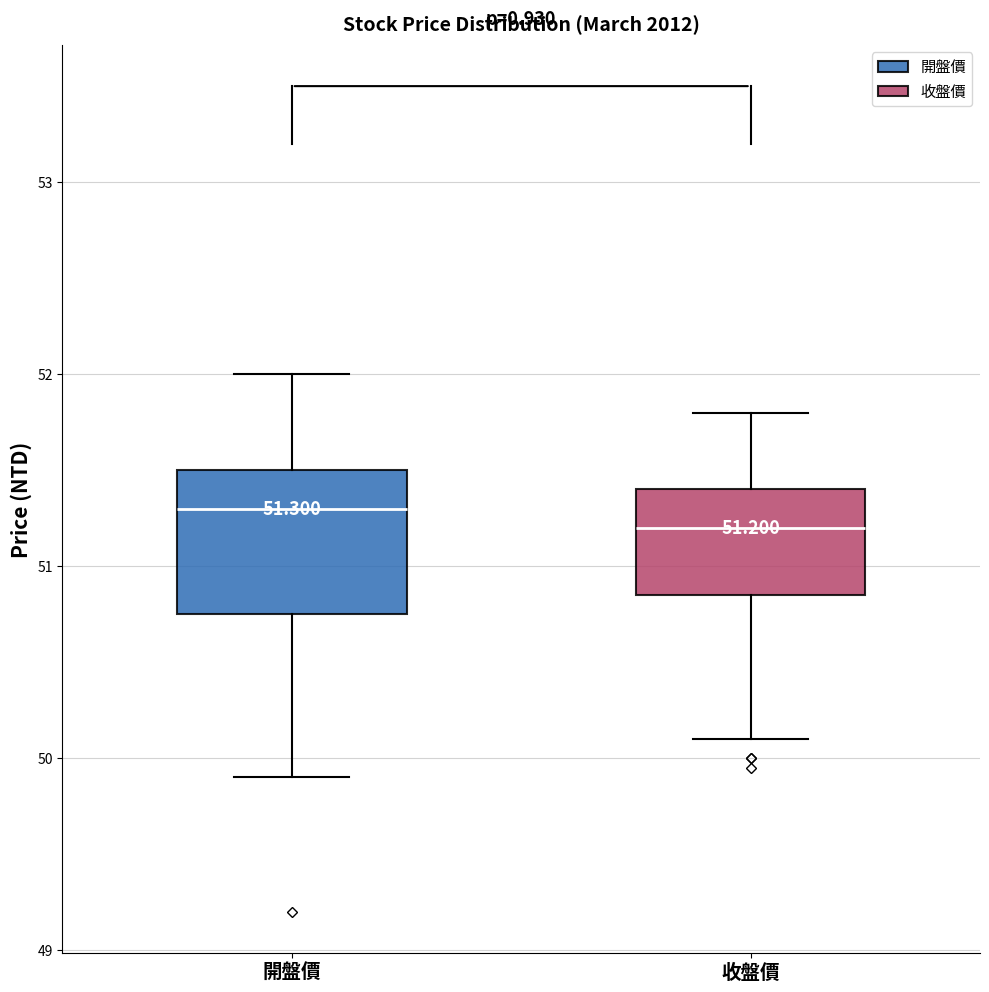

Comparing the boxes themselves (not the whiskers), which one is the tallest?

開盤價